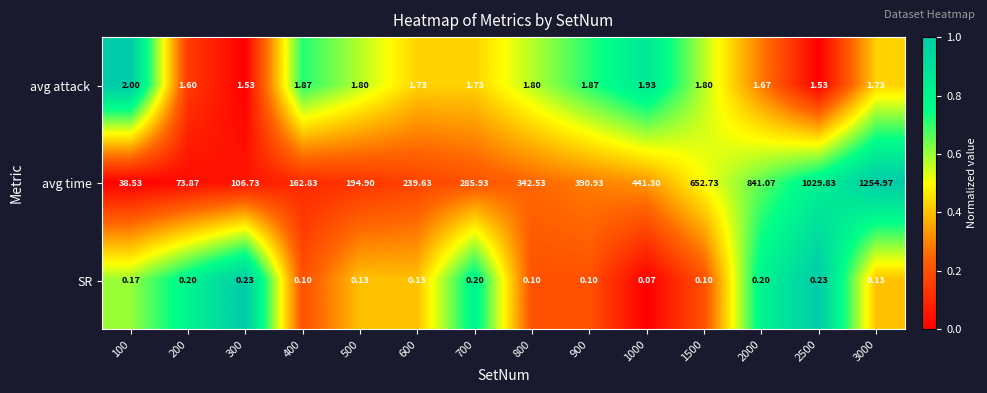

Which series has the largest range (max minus min)?

avg time